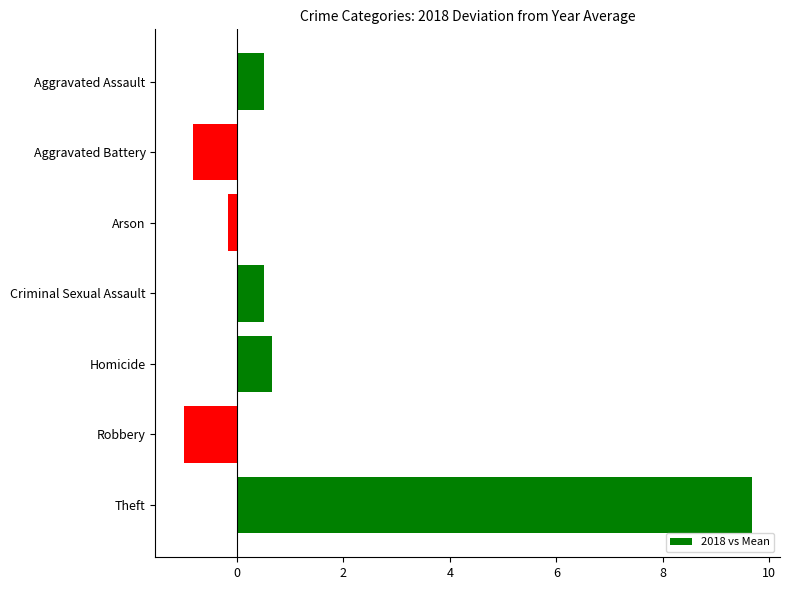

Are the bars grouped side by side (vs. stacked)?

No